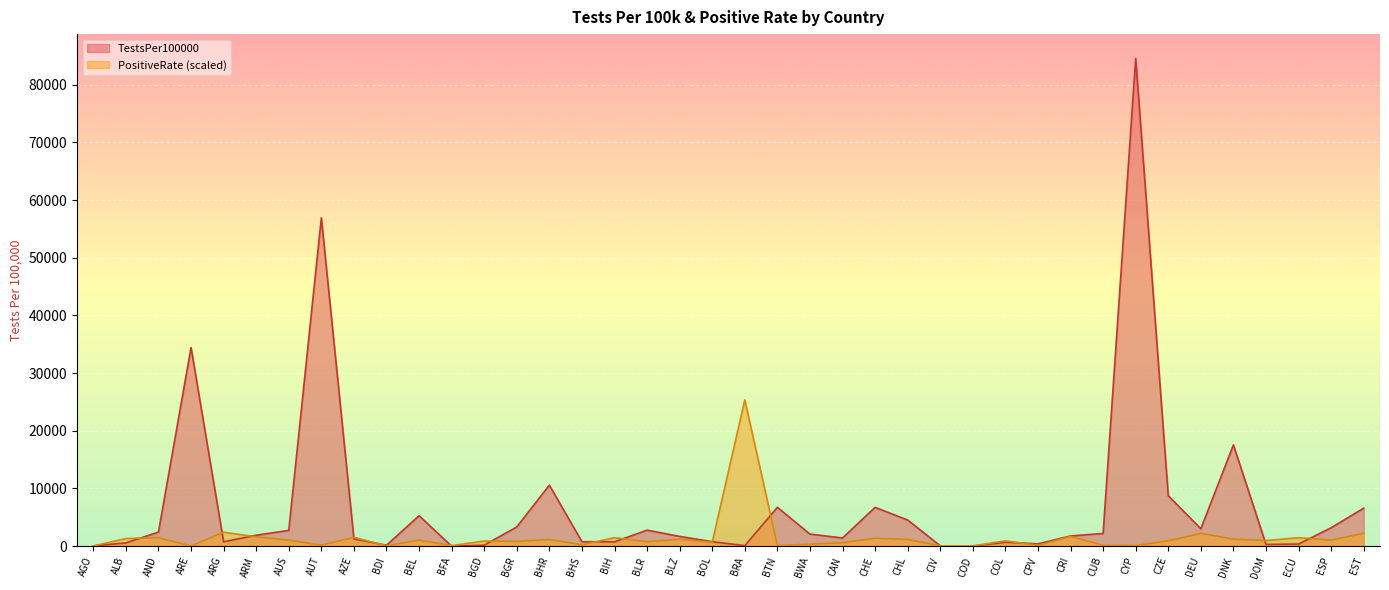

At which label does PositiveRate first exceed 976?

ALB